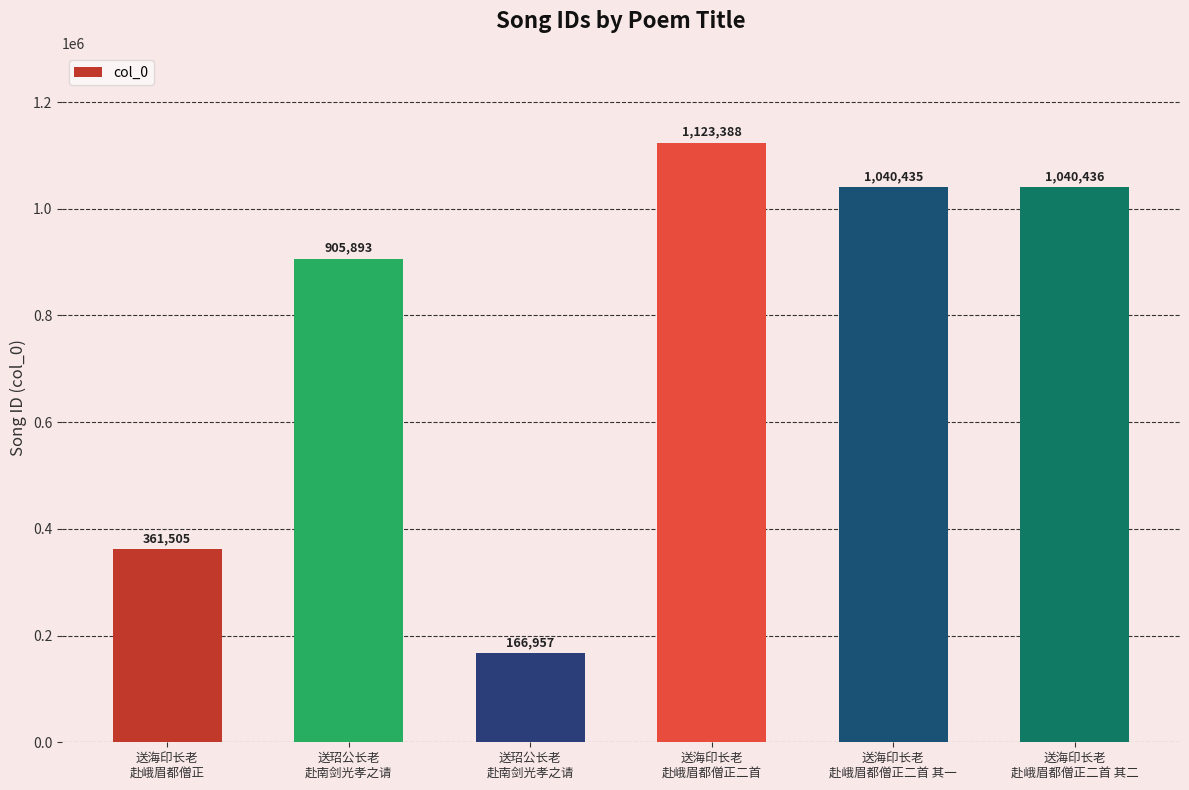

What is the average value?

773102